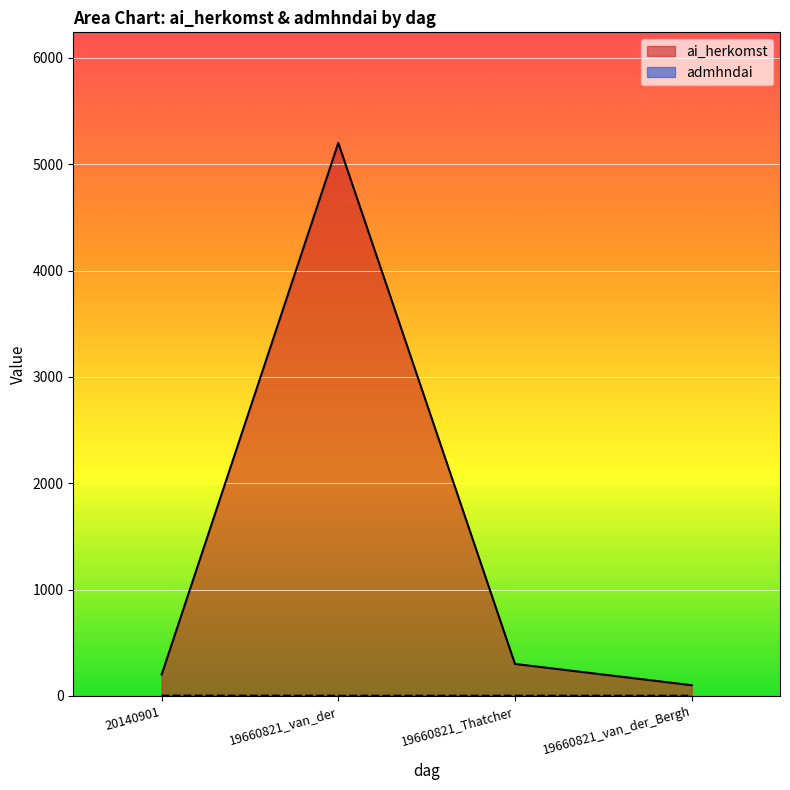

What is the highest value of the ai_herkomst series?

5201